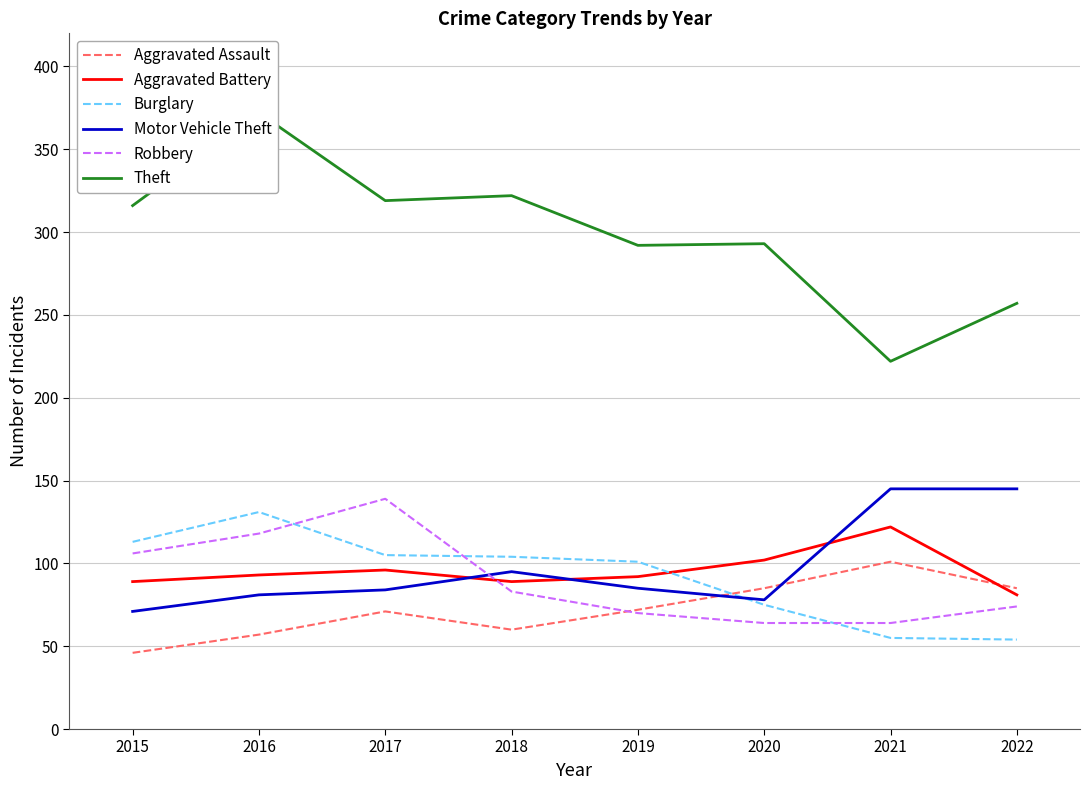

List the series in order of their peak value, highest first.

Theft, Motor Vehicle Theft, Robbery, Burglary, Aggravated Battery, Aggravated Assault